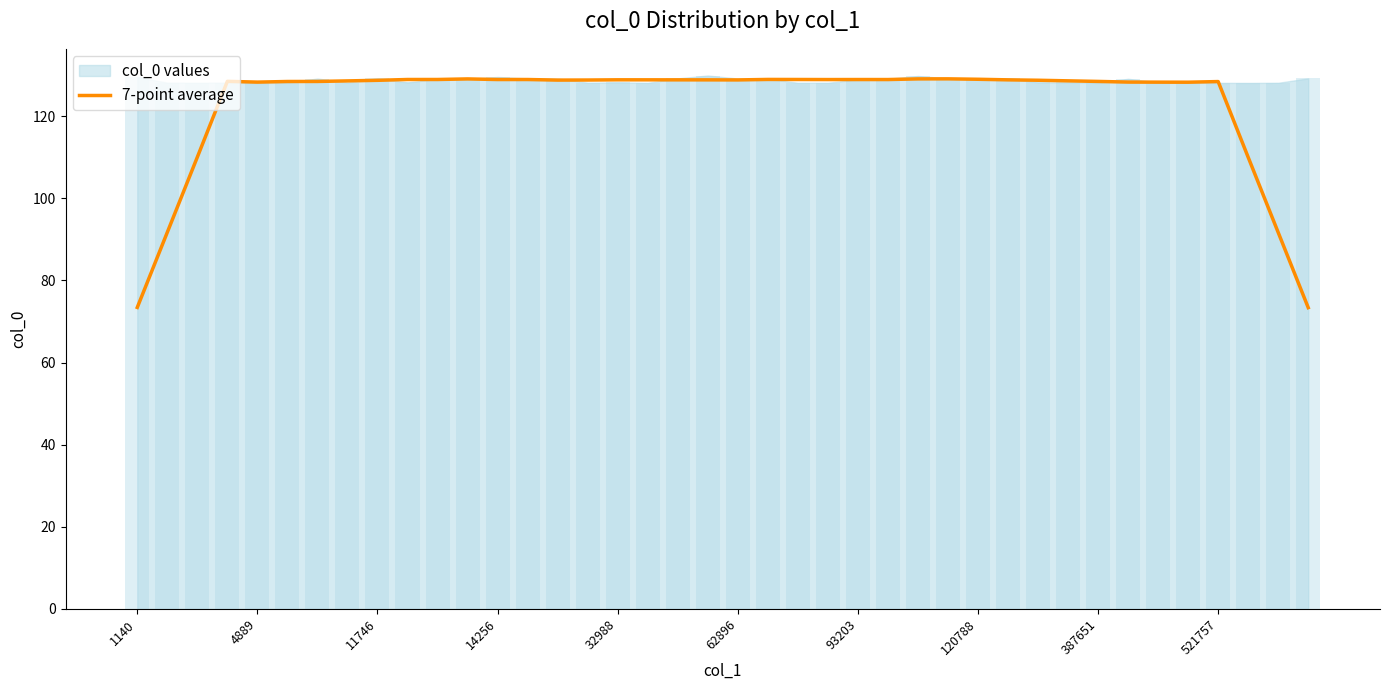

What is the approximate value at 14?

128.8